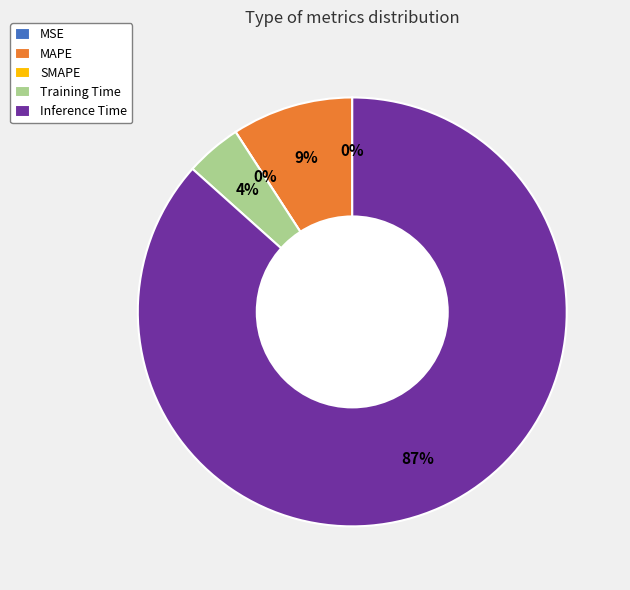

Which slice is the smallest?

SMAPE